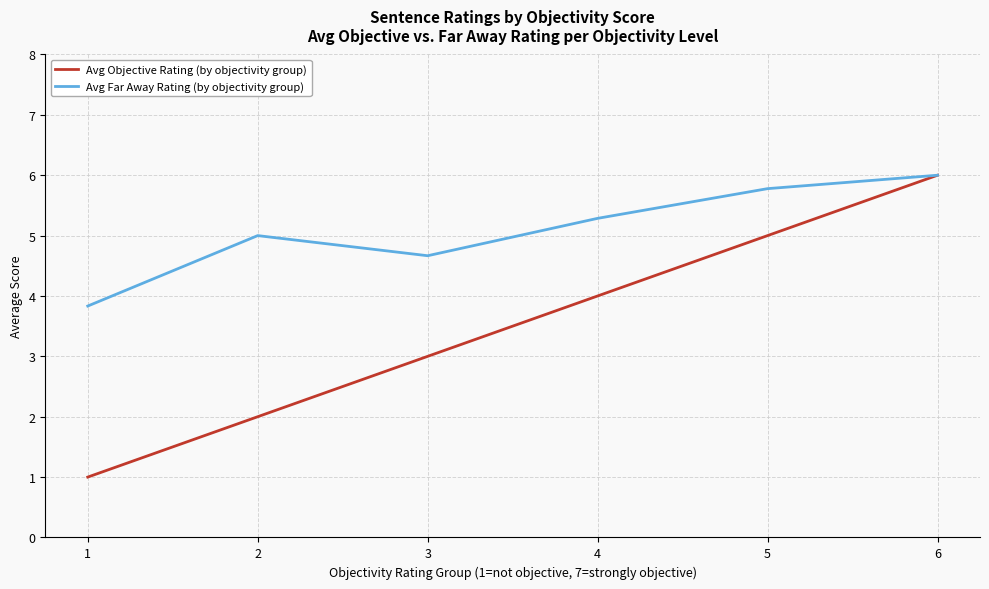

What is the difference between the second highest and second lowest values in the Avg Objective Rating (by objectivity group) series?

3.0